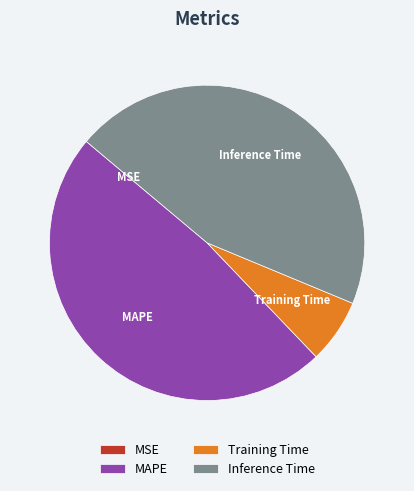

Which category has the biggest portion of the pie?

MAPE